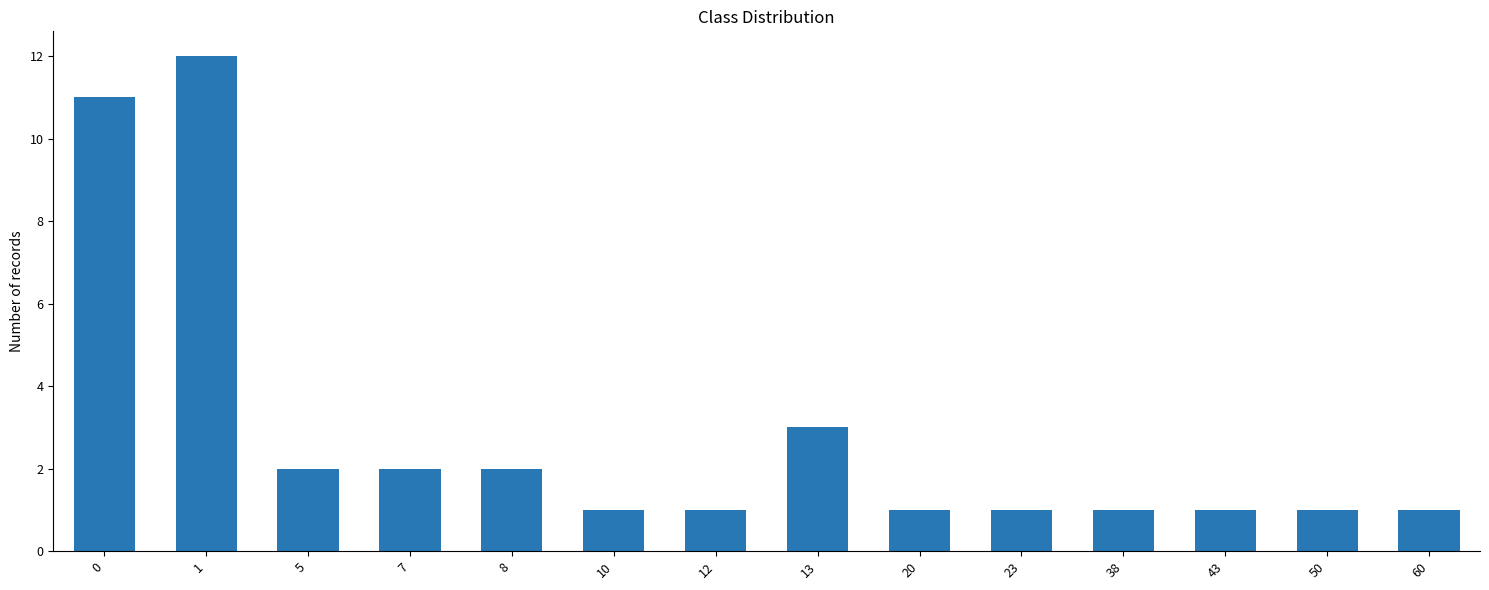

Which has a higher value, 5 or 38?

5